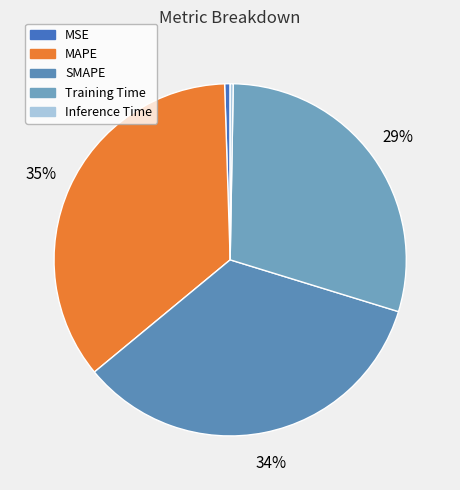

The Training Time slice represents 43% of the pie. True or false?

False